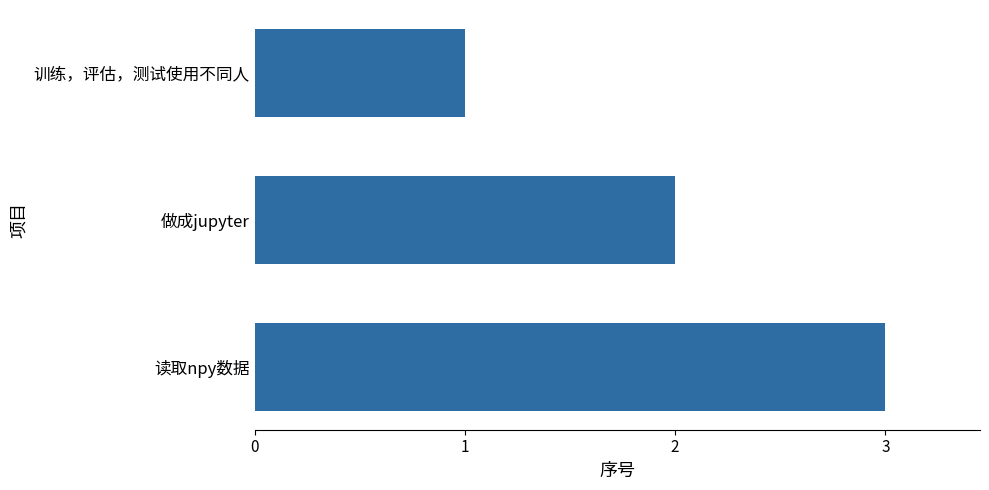

What is the difference between the maximum and minimum values?

2